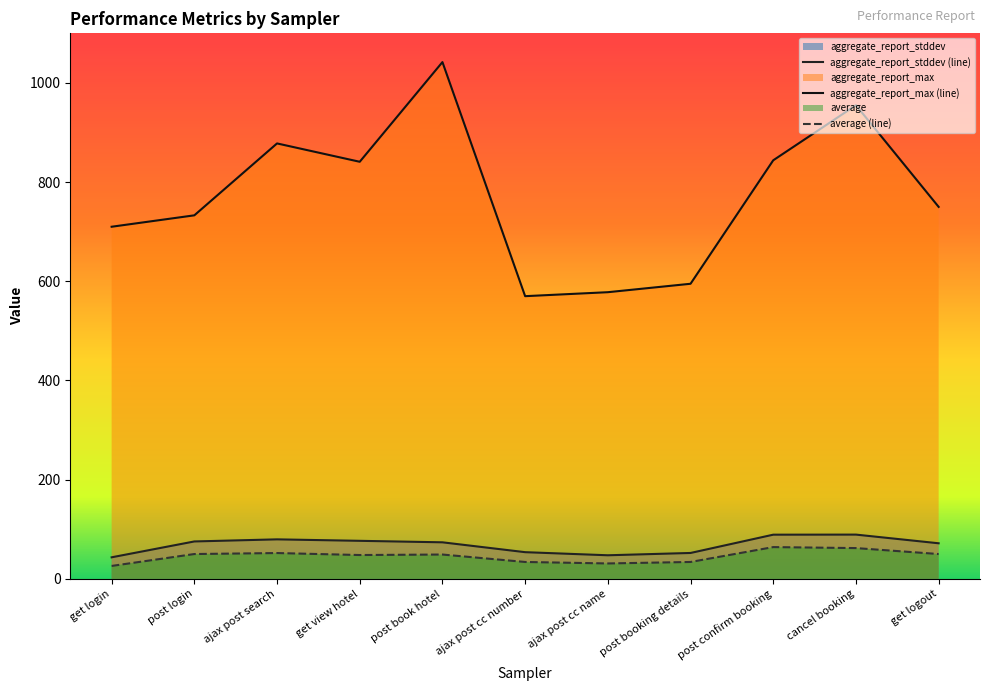

True or false: aggregate_report_max has more than 0 interior local peaks.

True